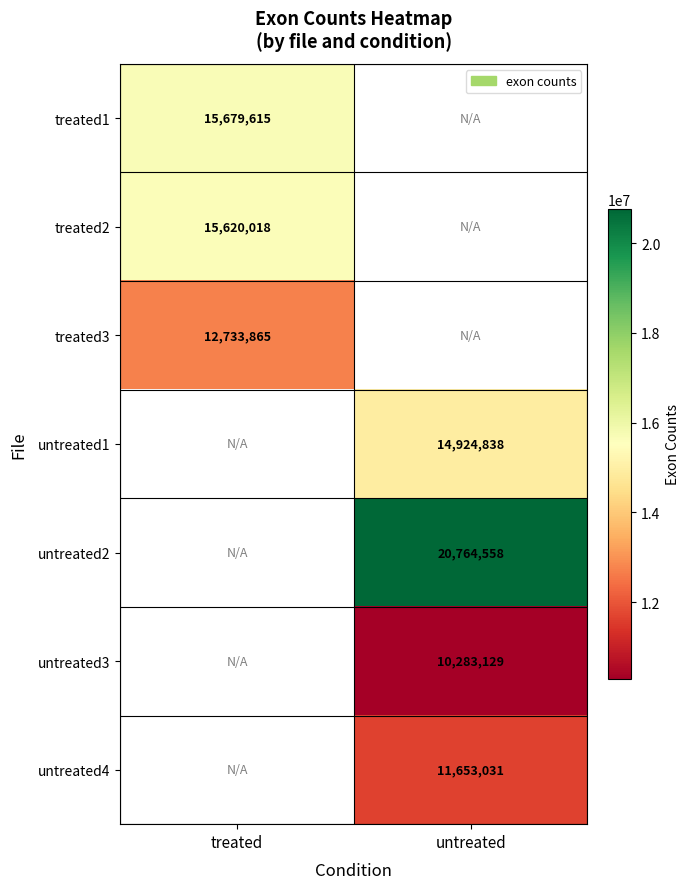

Is it true that treated2 equals 21978655 at treated?

False